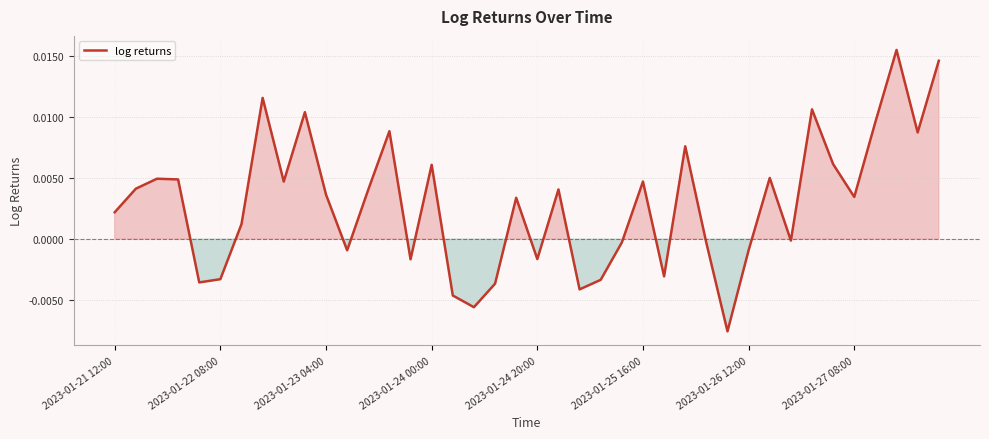

Does the chart display data point markers on the line(s)?

No